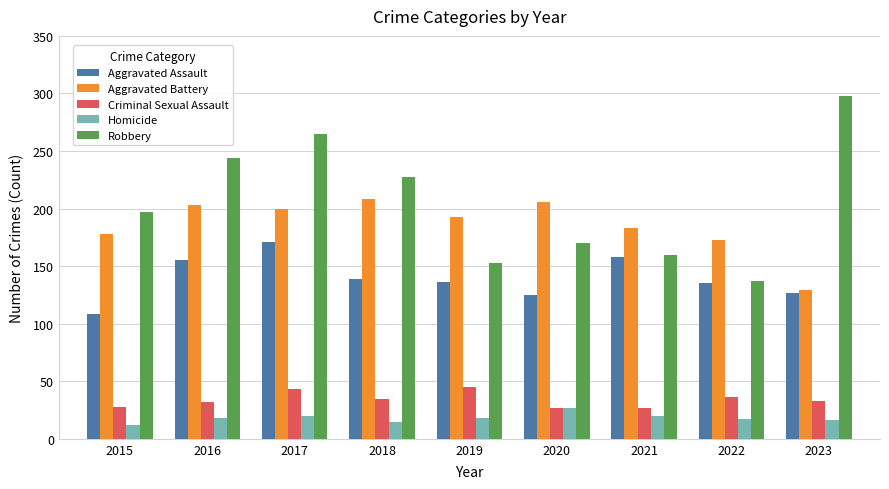

What is the value of the Criminal Sexual Assault bar at the 9th from the left?

33